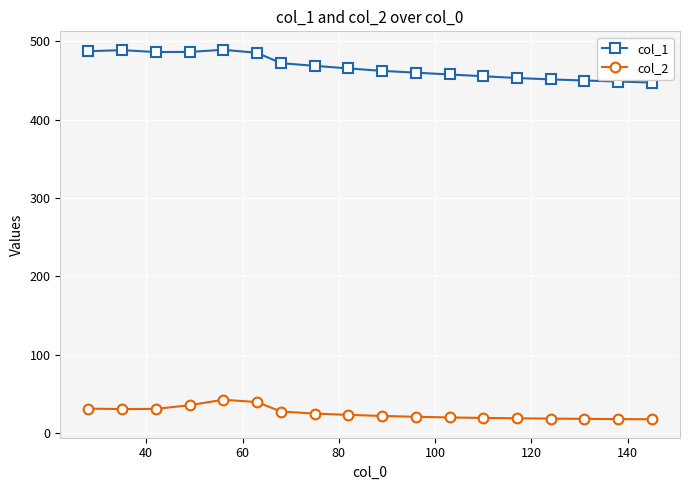

Is this an area chart (filled region under the line)?

No